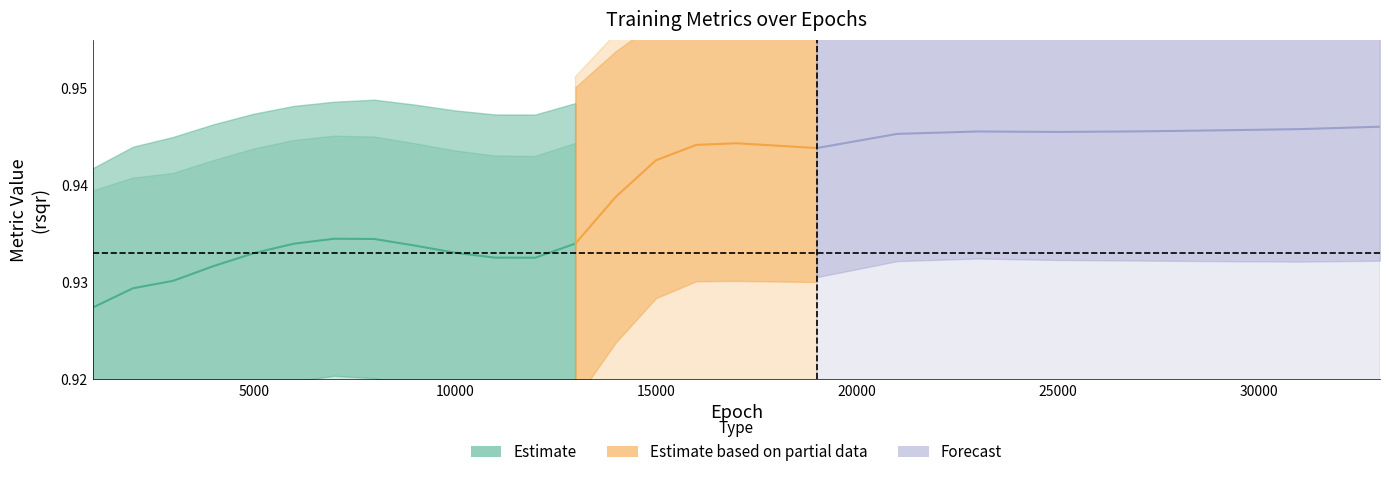

What is the total value across all series at 25000?

1.0